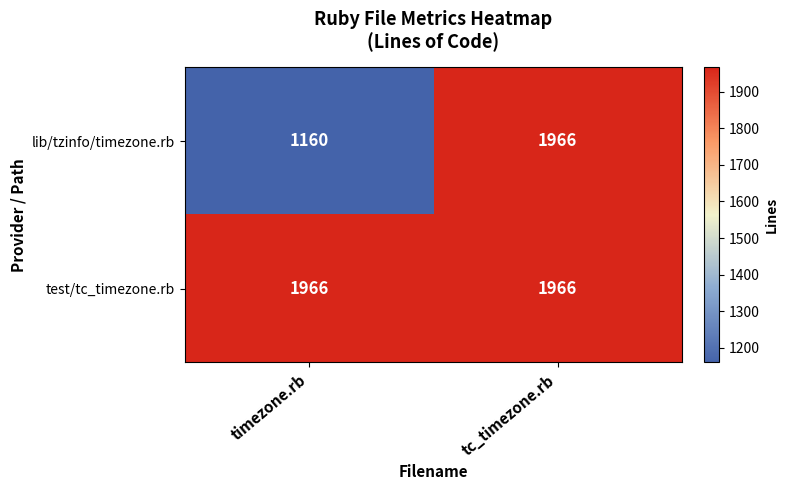

Count the number of data series in this chart.

2